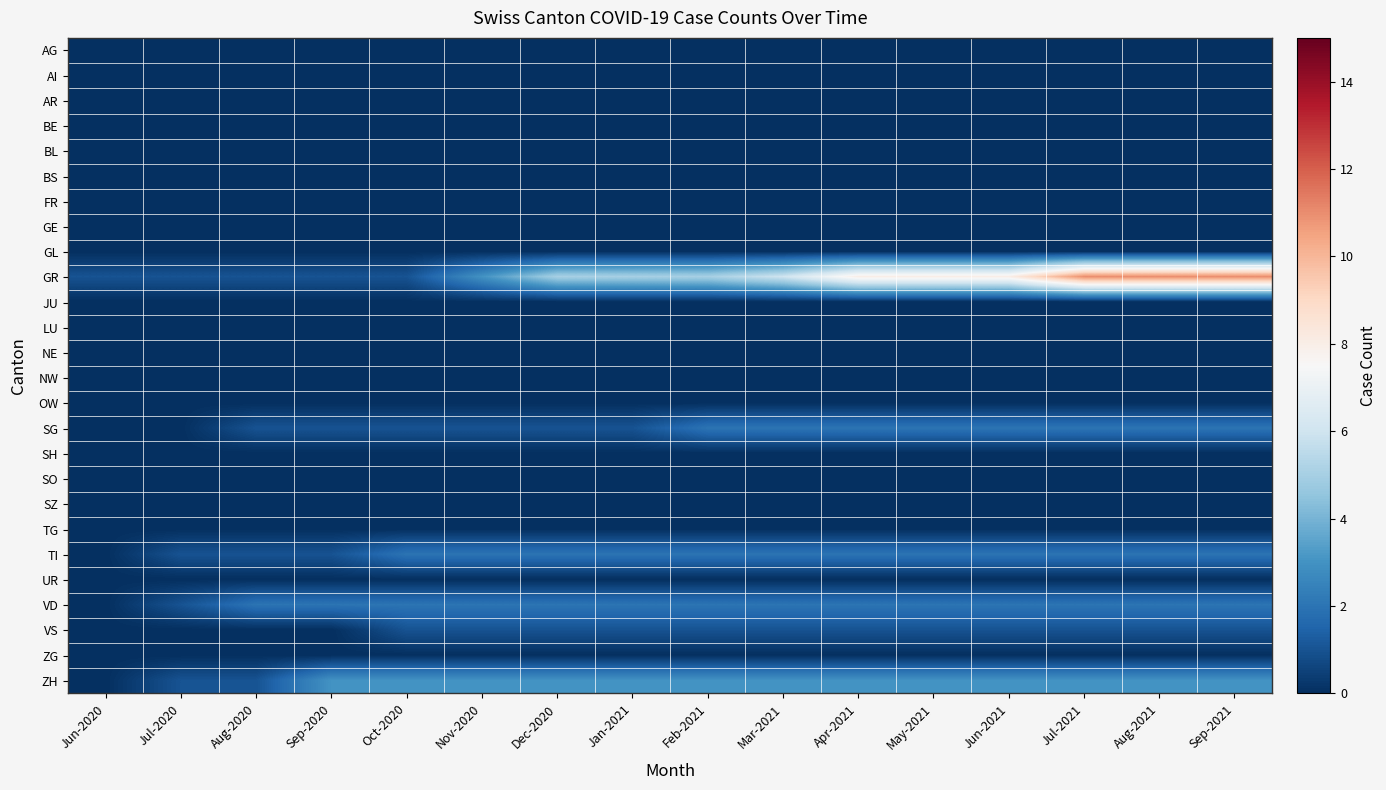

Which series has the largest total across all categories?

GR